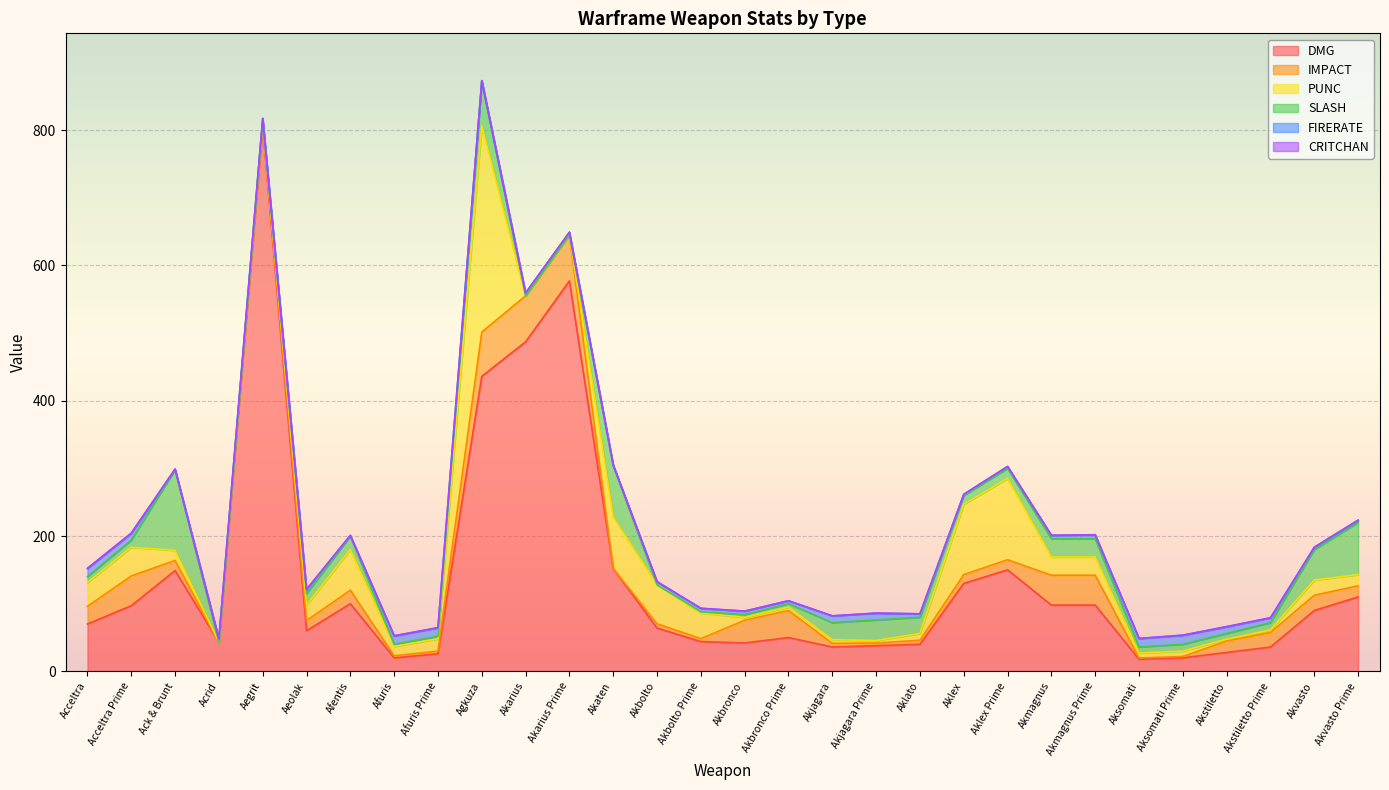

What are all the series names shown in the legend?

DMG, IMPACT, PUNC, SLASH, FIRERATE, CRITCHAN